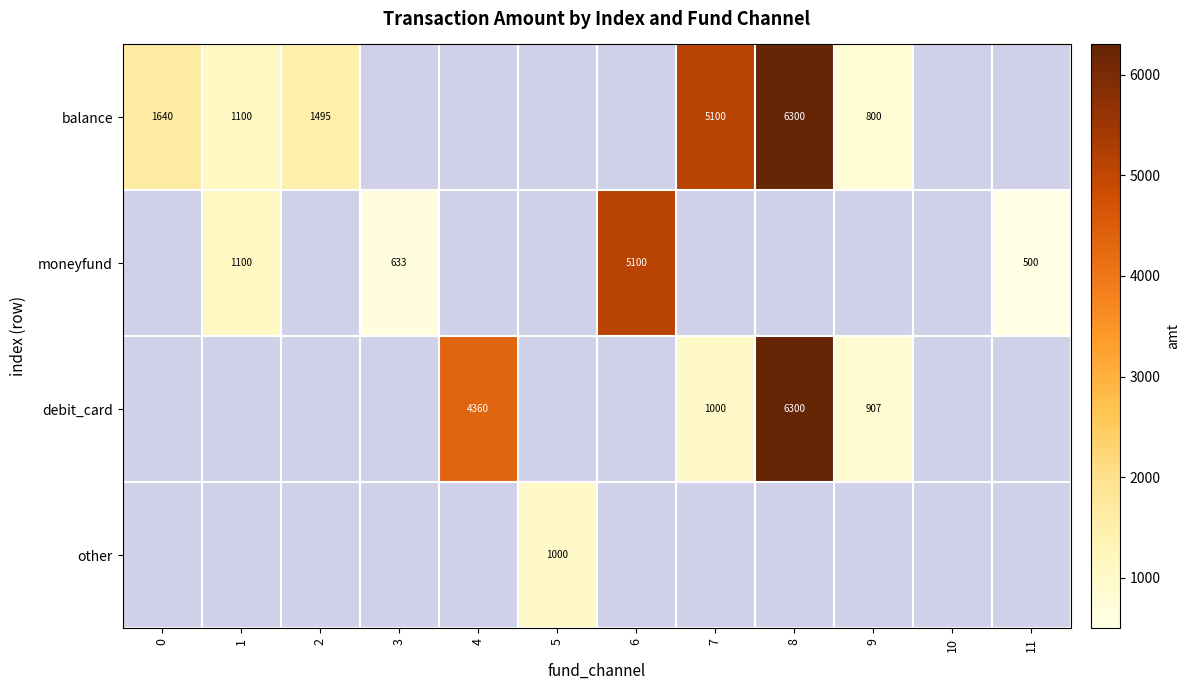

Is it true that moneyfund equals 7625 at 6?

False